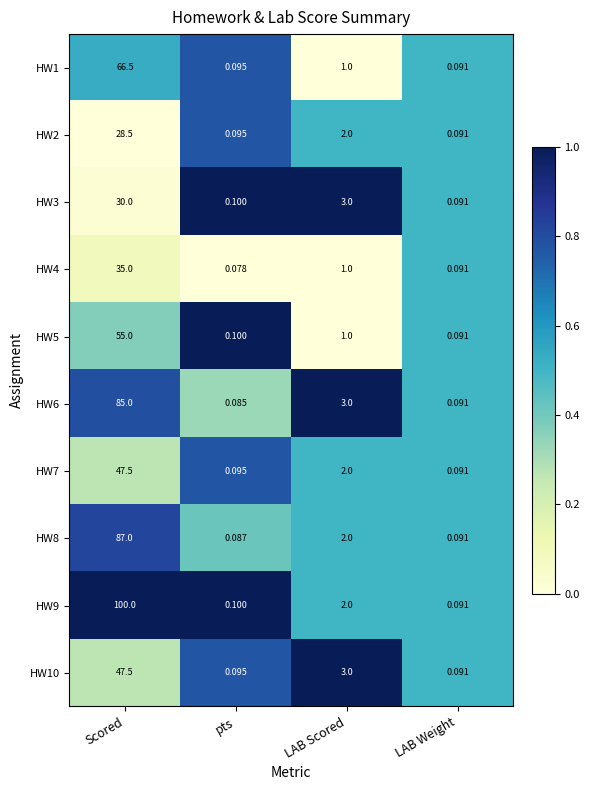

Which category has the lowest value in the HW9 series?

LAB Weight